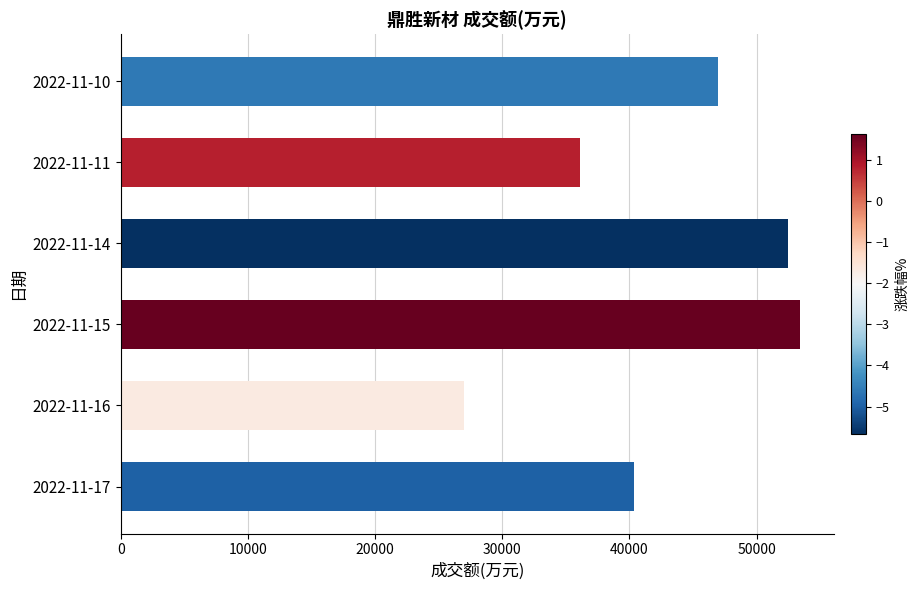

What value does the data have at 2022-11-14, to the nearest 50?

52450